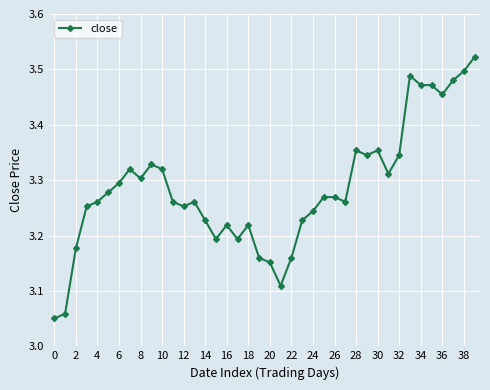

What is the difference between the maximum and minimum values?

0.5